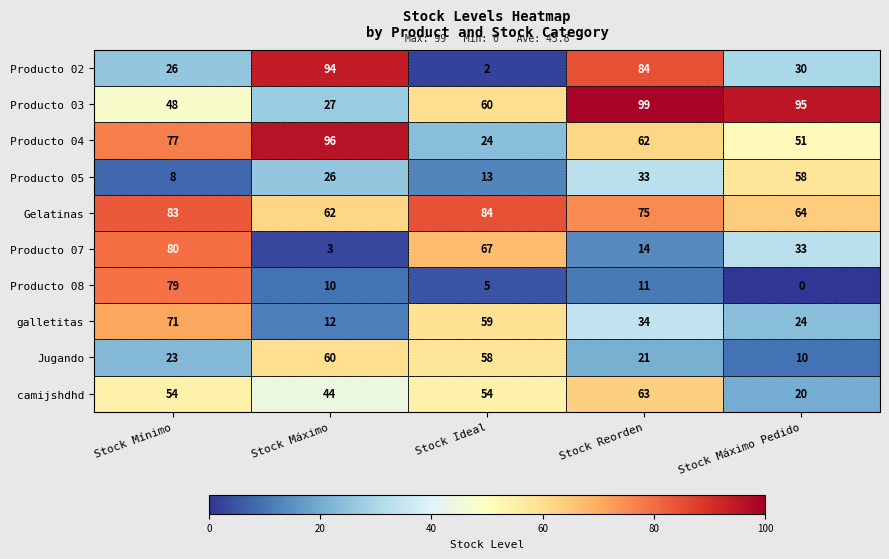

True or false: Jugando has a value of 10 at Stock Máximo Pedido.

True